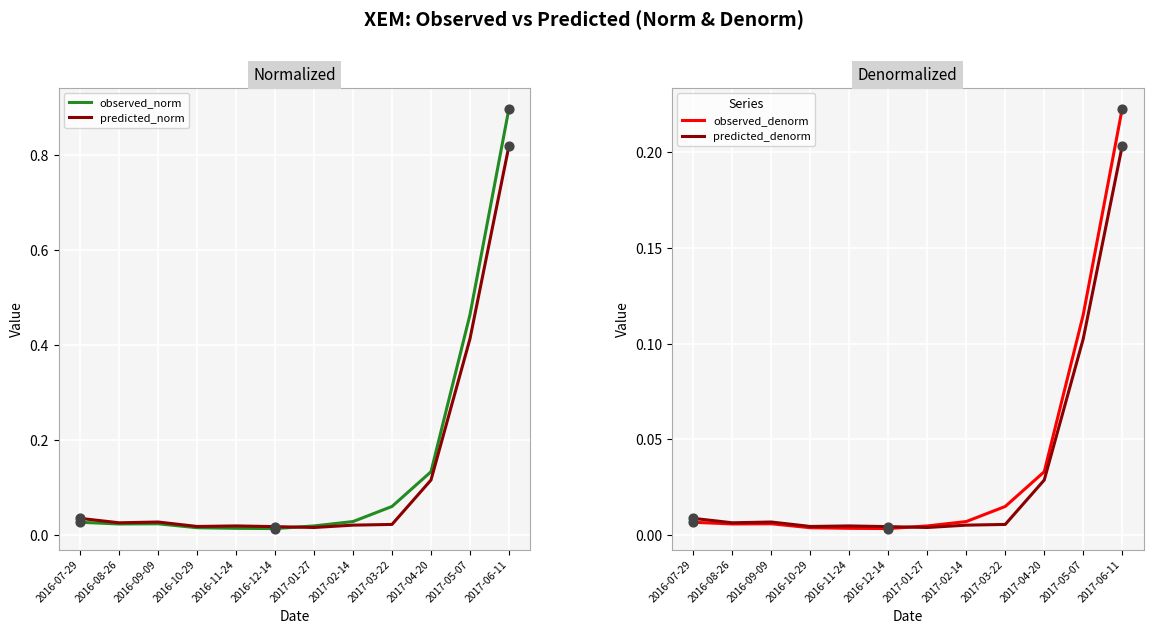

What is the total value across all series at 2017-03-22?

0.1